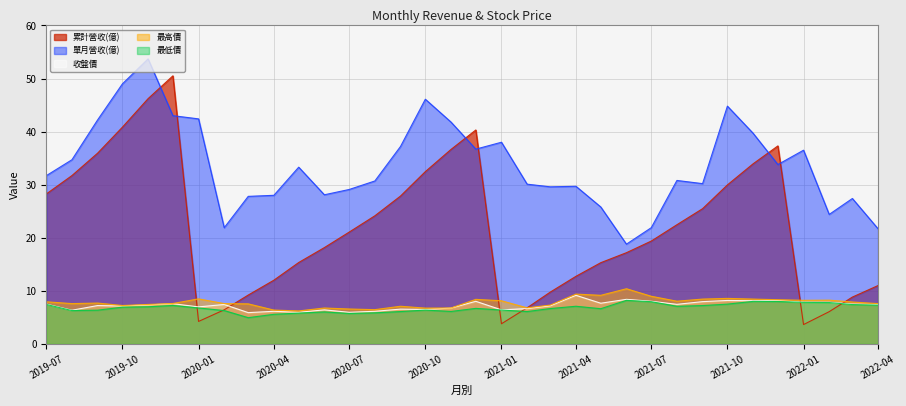

Rank the series at 2019-12 from highest to lowest value.

累計營收(億), 單月營收(億), 最高價, 收盤價, 最低價